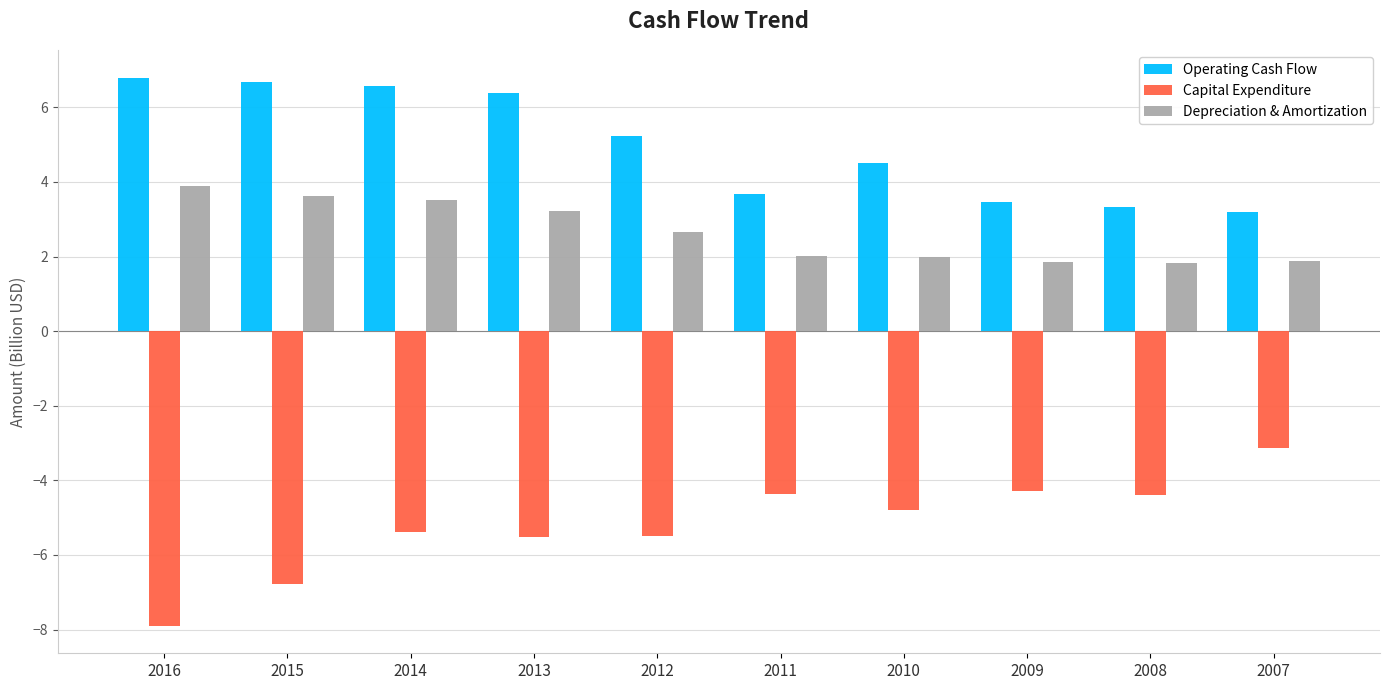

Read the Depreciation & Amortization value at 2007.

1.9